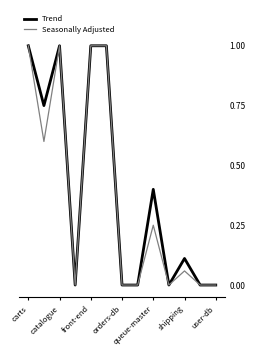

Does the chart have visible grid lines?

No